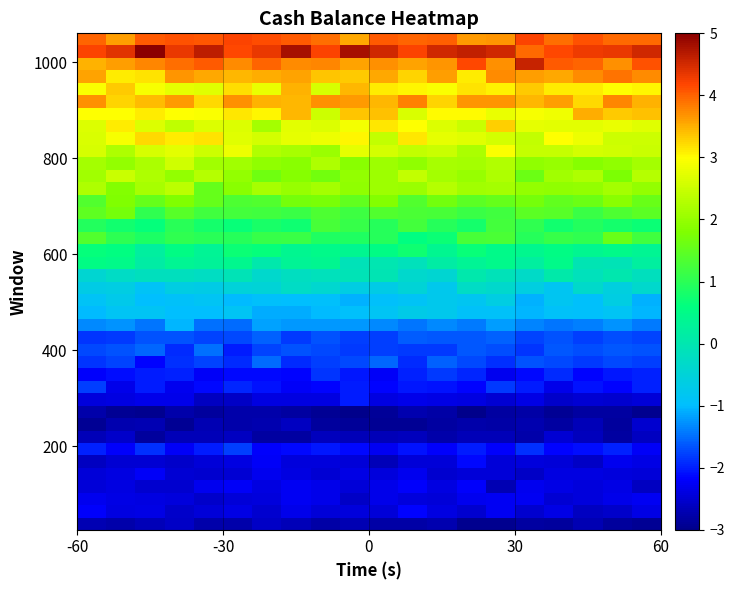

What is the greatest value displayed?

5.0